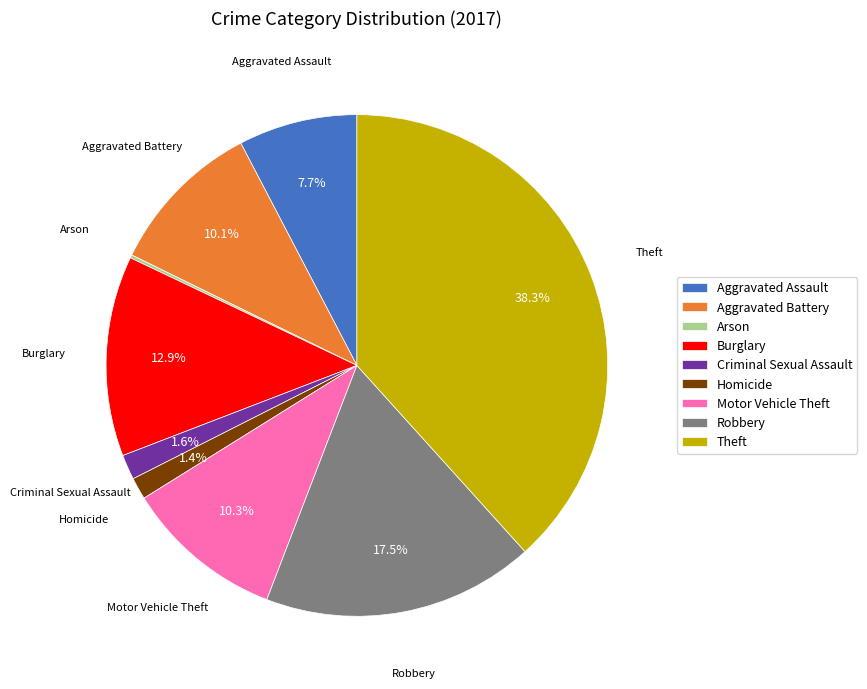

What portion of the pie excludes Motor Vehicle Theft?

89.7%